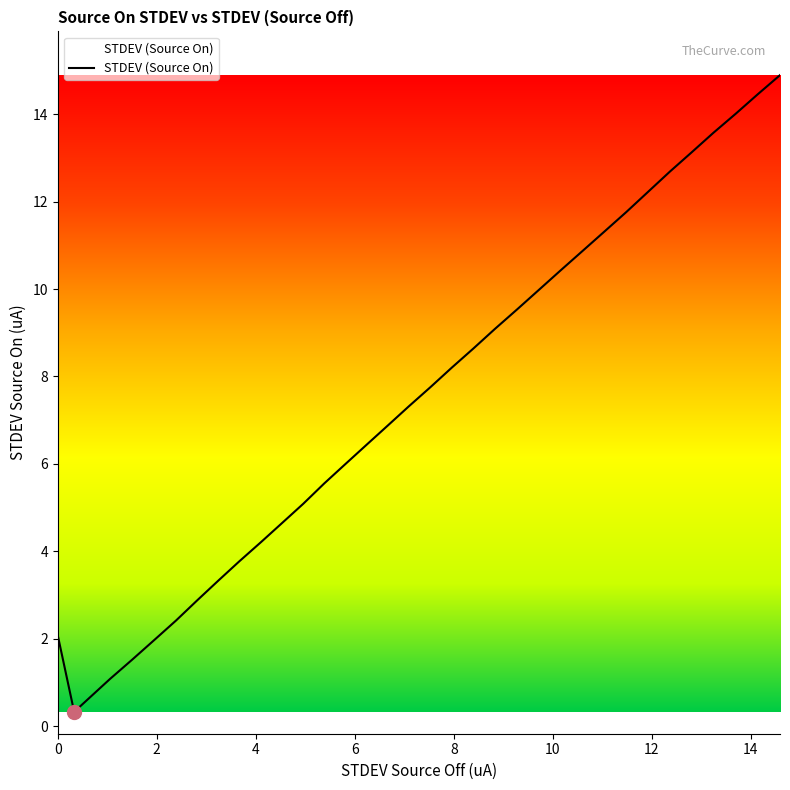

Is this an area chart (filled region under the line)?

No